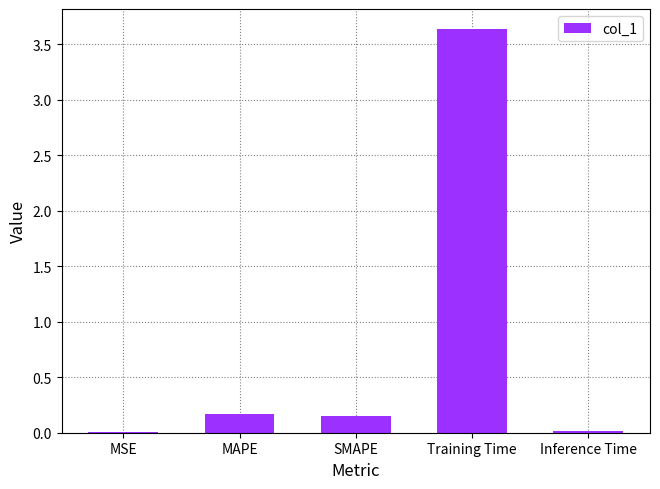

The chart shows a value of 0.3 at MAPE. True or false?

False